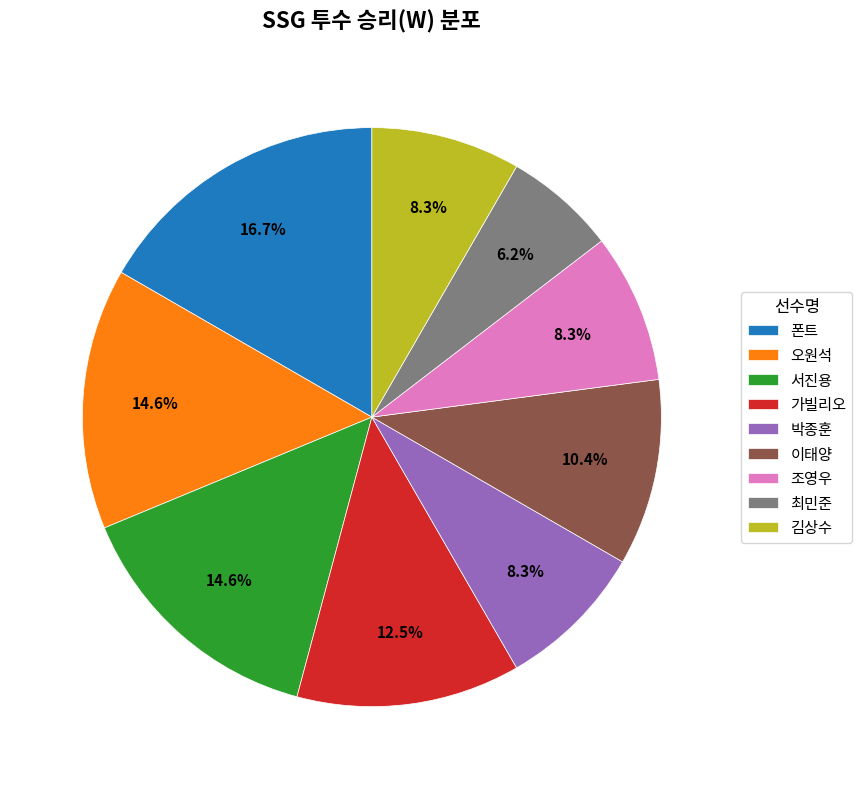

To the nearest percent, what is the average slice percentage?

11%